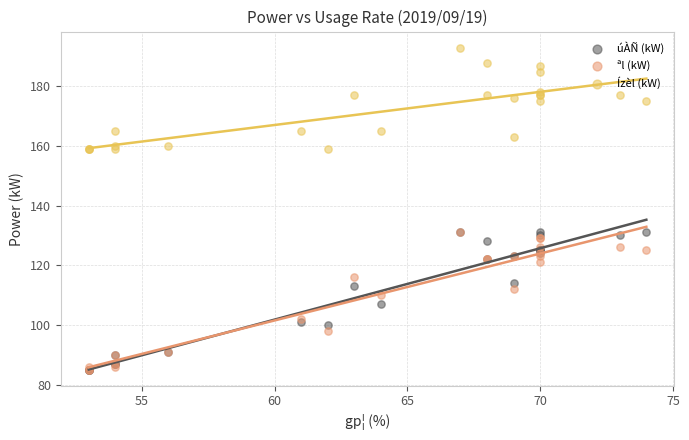

What are all the series names shown in the legend?

úÀÑ (kW), ªl (kW), Ízèl (kW)